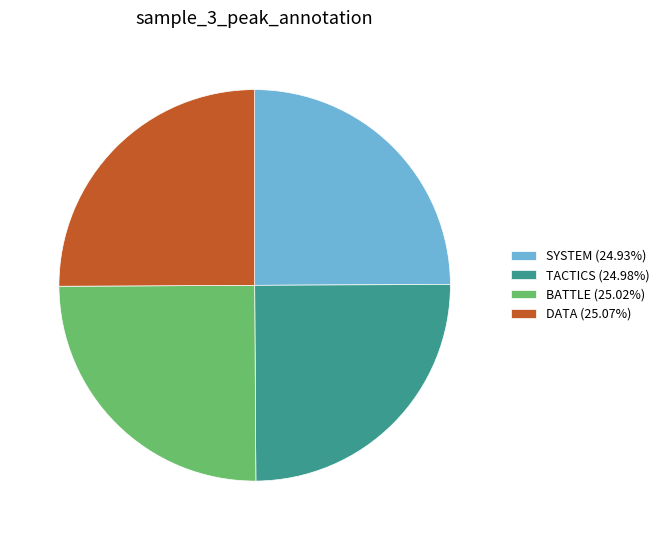

Does any single category account for the majority?

No